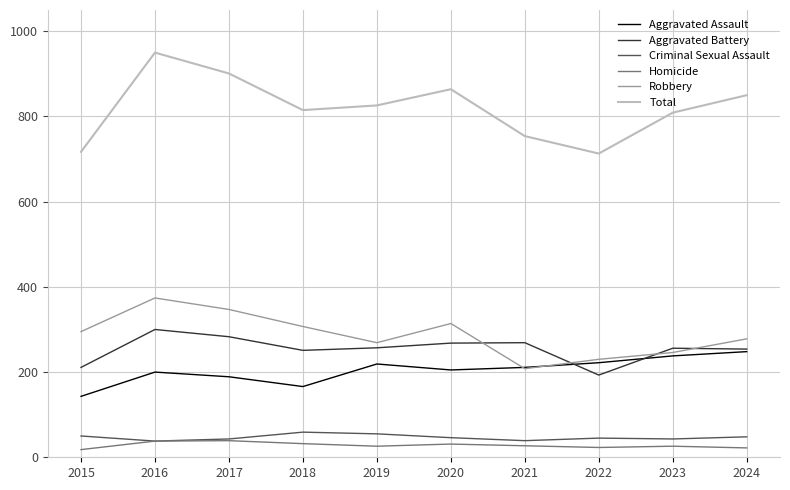

True or false: Aggravated Battery has a value of 269 at 2021.

True